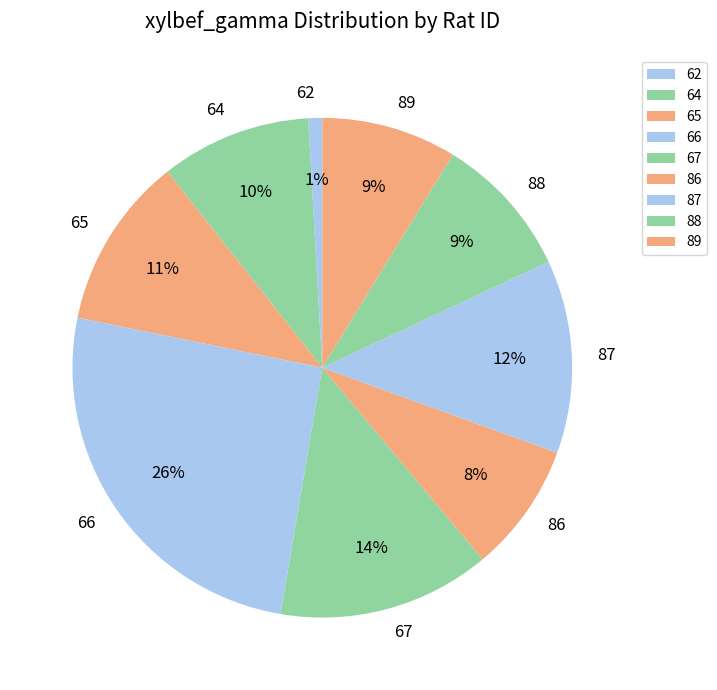

How many slices are in this pie chart?

9